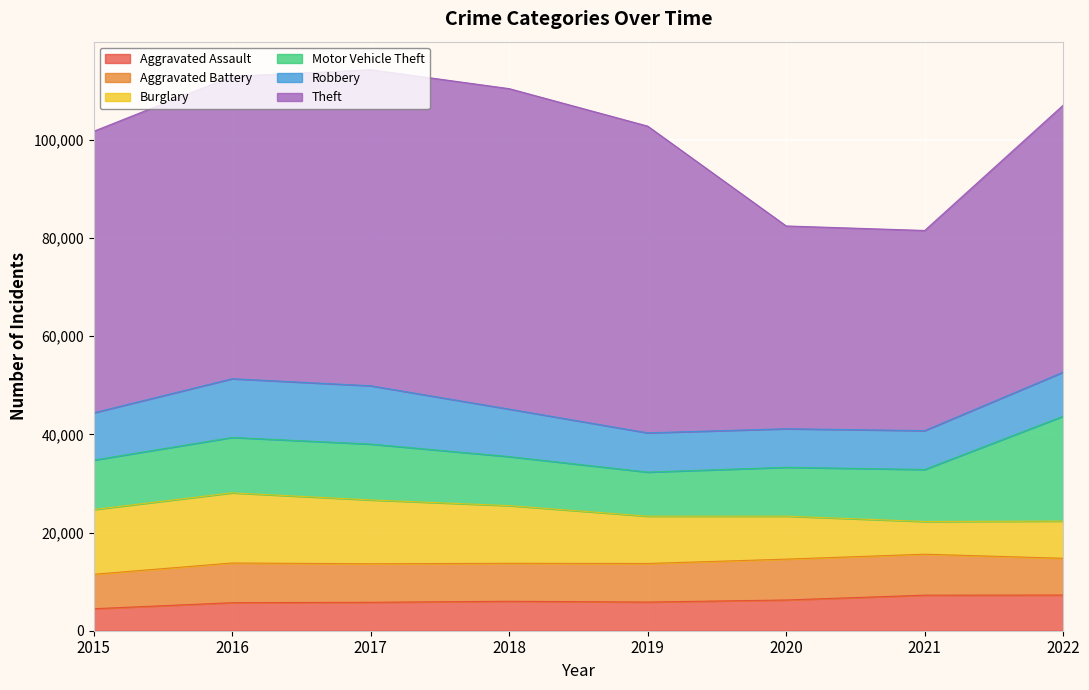

Where does the Aggravated Assault series first go above 6001?

2020